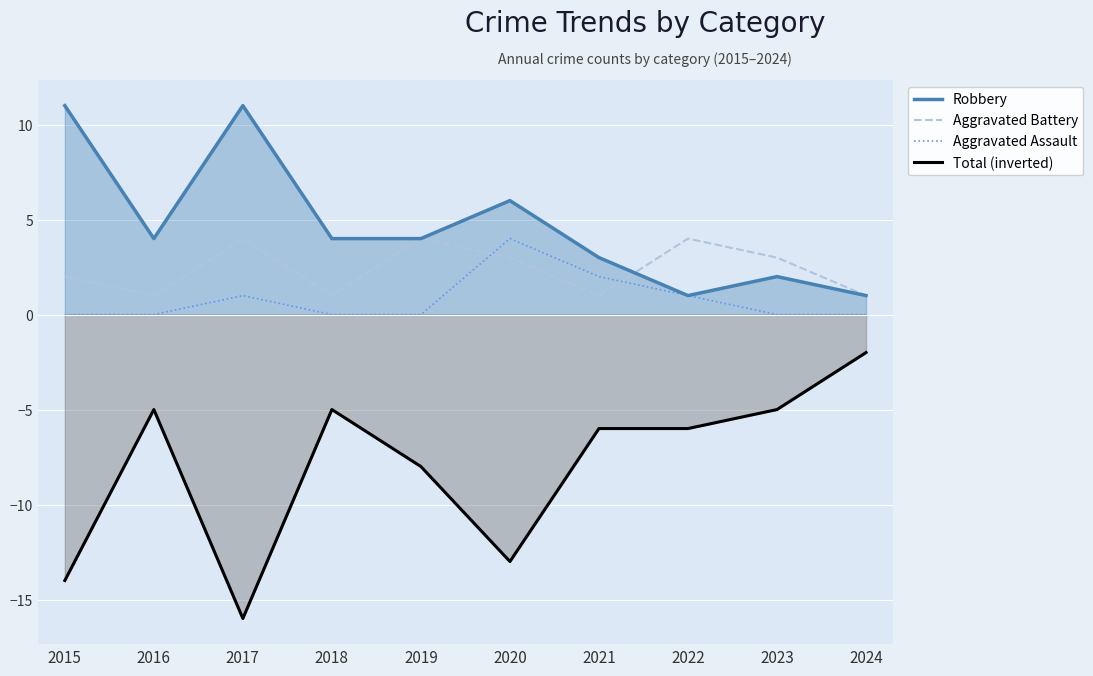

Which label corresponds to the largest value in the chart?

2015